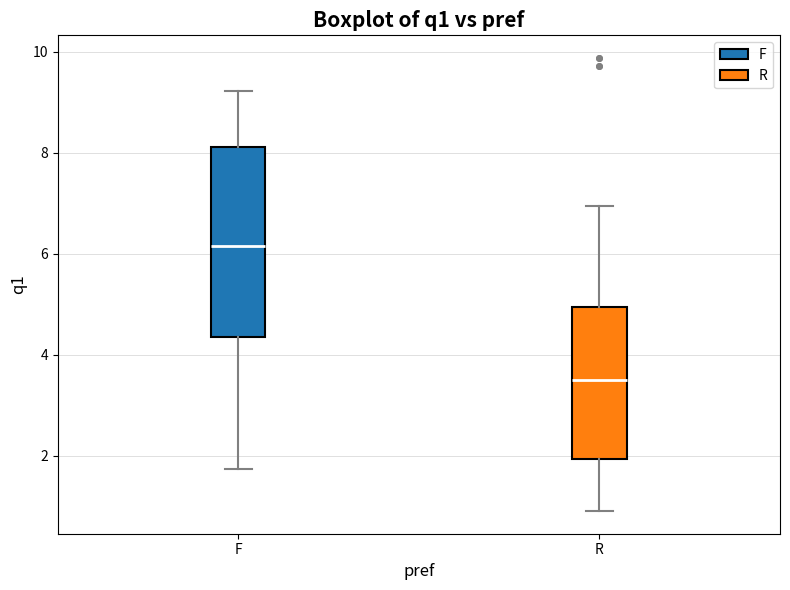

Reading left to right, transcribe this box plot: for each box, give where its median line is, the range the box spans, and where its two whiskers end, as read against the y-axis. The values are not printed on the chart, so give them approximately, as read against the axis.

F: median 6.2, box 4.4 to 8.2, whiskers 1.8 to 9.2
R: median 3.6, box 2.0 to 5.0, whiskers 1.0 to 7.0